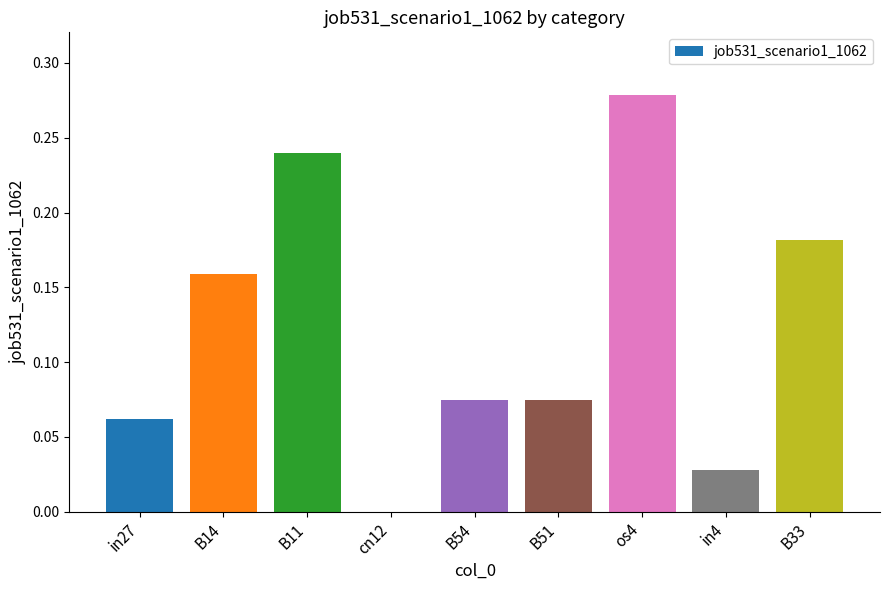

What is the sum of all values?

1.1